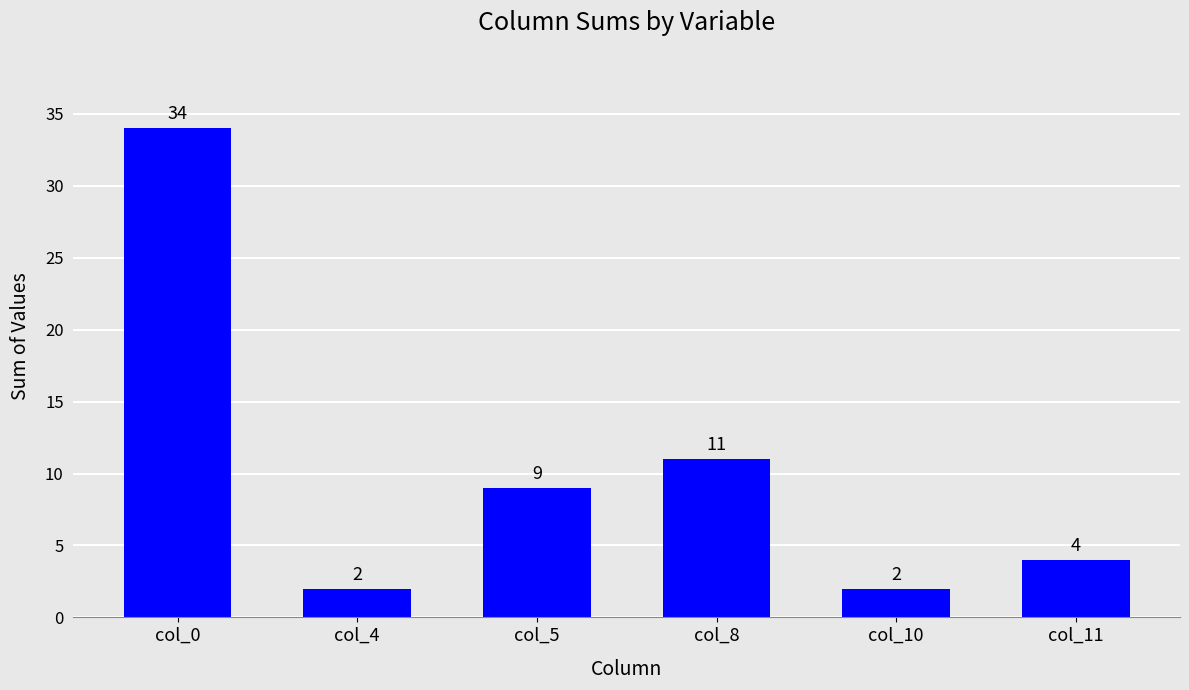

How many values are below 9?

3